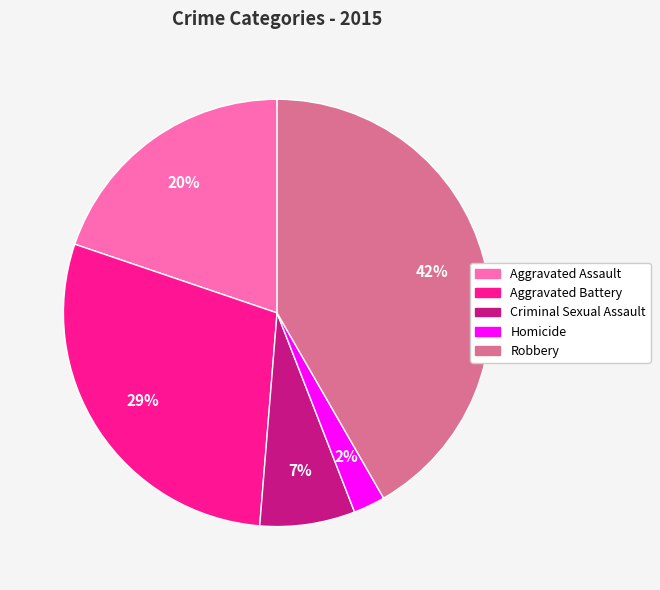

Combined, do Homicide and Aggravated Battery account for over 50%?

No